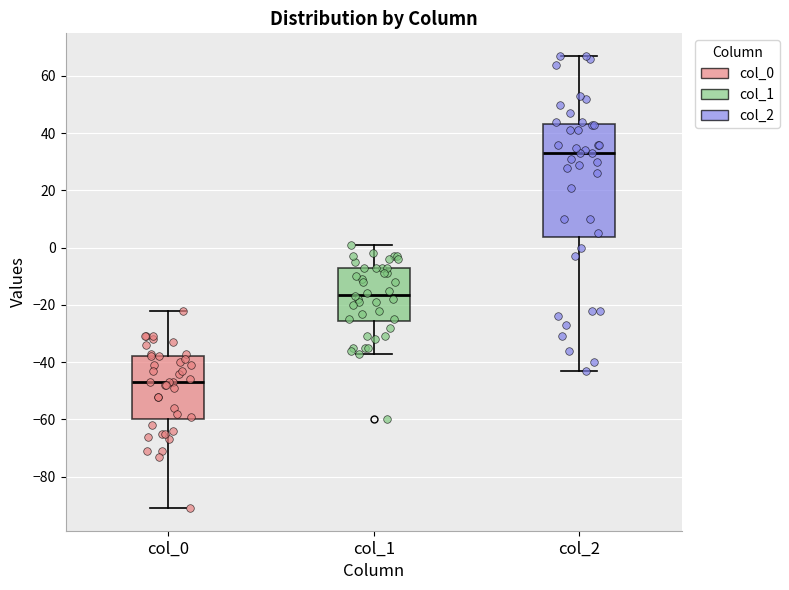

Which box's median line is the highest?

col_2